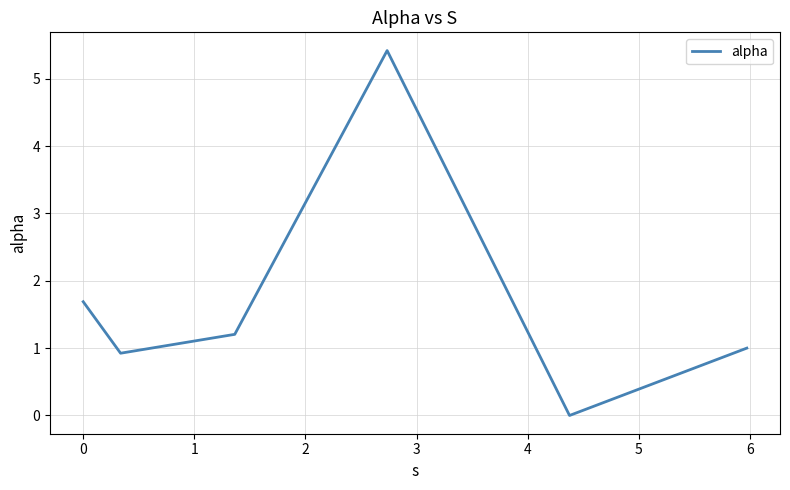

What is the average value?

1.7